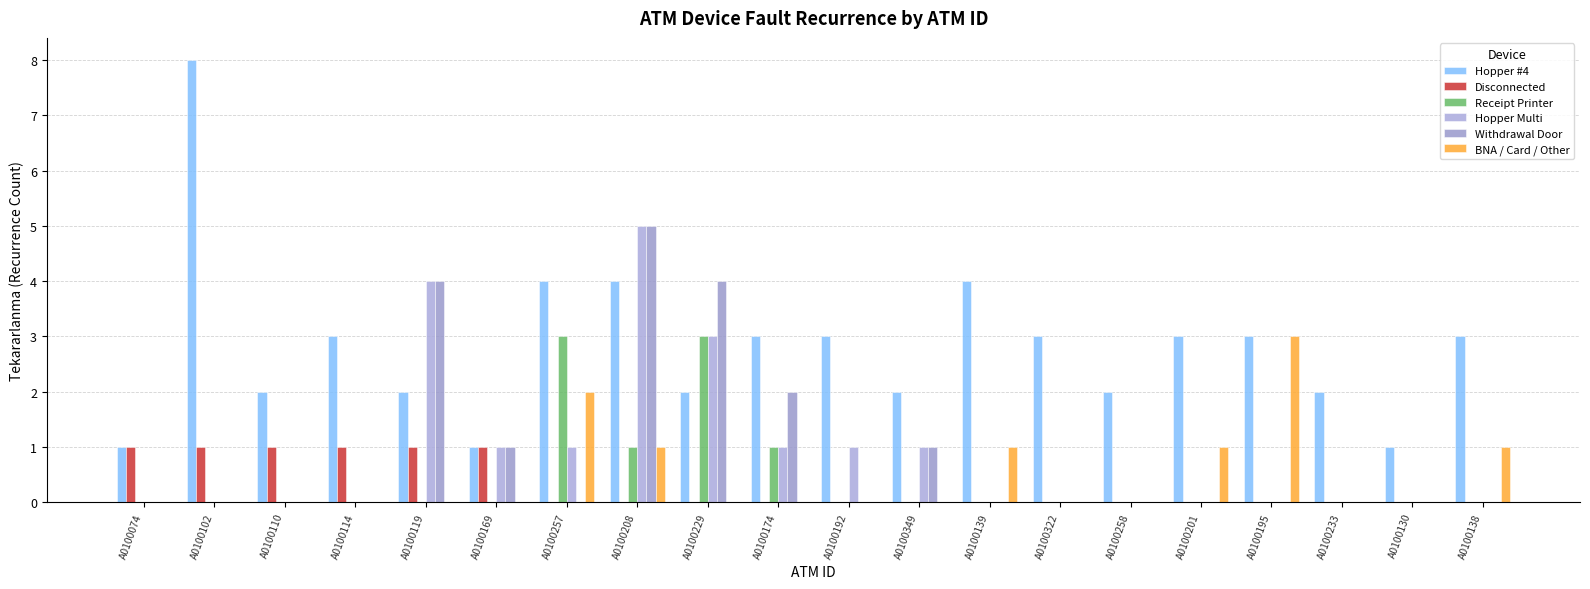

Reading left to right, transcribe all the data shown in this chart.

Hopper #4: A0100074=1	A0100102=8	A0100110=2	A0100114=3	A0100119=2	A0100169=1	A0100257=4	A0100208=4	A0100229=2	A0100174=3	A0100192=3	A0100349=2	A0100139=4	A0100322=3	A0100258=2	A0100201=3	A0100195=3	A0100233=2	A0100130=1	A0100138=3
Disconnected: A0100074=1	A0100102=1	A0100110=1	A0100114=1	A0100119=1	A0100169=1	A0100257=0	A0100208=0	A0100229=0	A0100174=0	A0100192=0	A0100349=0	A0100139=0	A0100322=0	A0100258=0	A0100201=0	A0100195=0	A0100233=0	A0100130=0	A0100138=0
Receipt Printer: A0100074=0	A0100102=0	A0100110=0	A0100114=0	A0100119=0	A0100169=0	A0100257=3	A0100208=1	A0100229=3	A0100174=1	A0100192=0	A0100349=0	A0100139=0	A0100322=0	A0100258=0	A0100201=0	A0100195=0	A0100233=0	A0100130=0	A0100138=0
Hopper Multi: A0100074=0	A0100102=0	A0100110=0	A0100114=0	A0100119=4	A0100169=1	A0100257=1	A0100208=5	A0100229=3	A0100174=1	A0100192=1	A0100349=1	A0100139=0	A0100322=0	A0100258=0	A0100201=0	A0100195=0	A0100233=0	A0100130=0	A0100138=0
Withdrawal Door: A0100074=0	A0100102=0	A0100110=0	A0100114=0	A0100119=4	A0100169=1	A0100257=0	A0100208=5	A0100229=4	A0100174=2	A0100192=0	A0100349=1	A0100139=0	A0100322=0	A0100258=0	A0100201=0	A0100195=0	A0100233=0	A0100130=0	A0100138=0
BNA / Card / Other: A0100074=0	A0100102=0	A0100110=0	A0100114=0	A0100119=0	A0100169=0	A0100257=2	A0100208=1	A0100229=0	A0100174=0	A0100192=0	A0100349=0	A0100139=1	A0100322=0	A0100258=0	A0100201=1	A0100195=3	A0100233=0	A0100130=0	A0100138=1